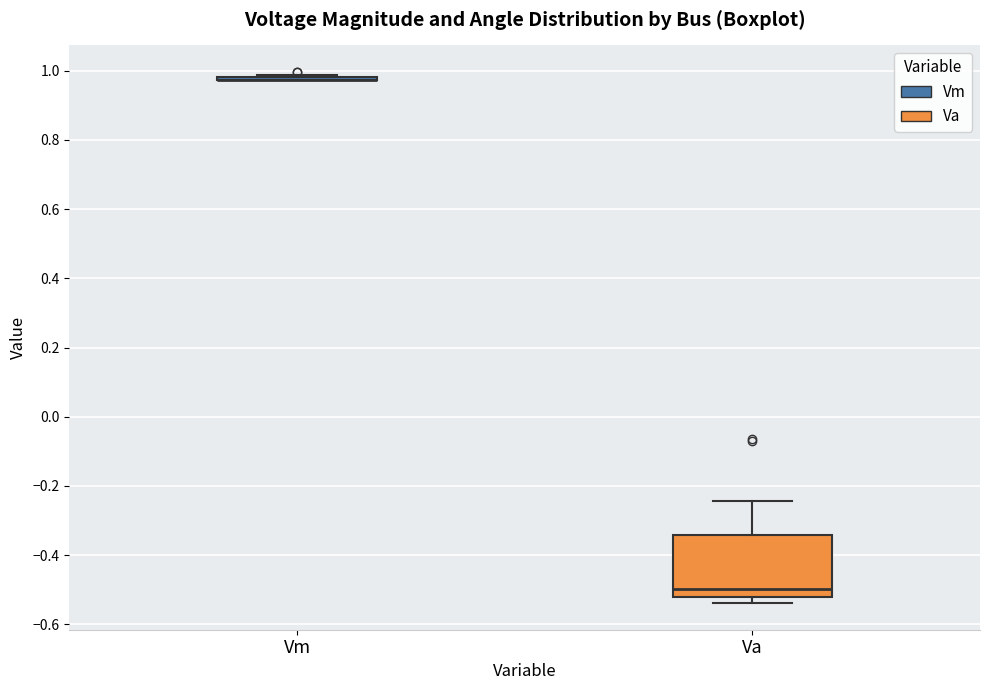

Reading left to right, read every box against the y-axis: the position of its median line, the range the box covers, and the ends of its whiskers. The values are not printed on the chart, so give them approximately, as read against the axis.

Vm: box collapsed to a line at 0.98, whiskers 0.98 to 0.98
Va: median -0.50, box -0.52 to -0.34, whiskers -0.54 to -0.24